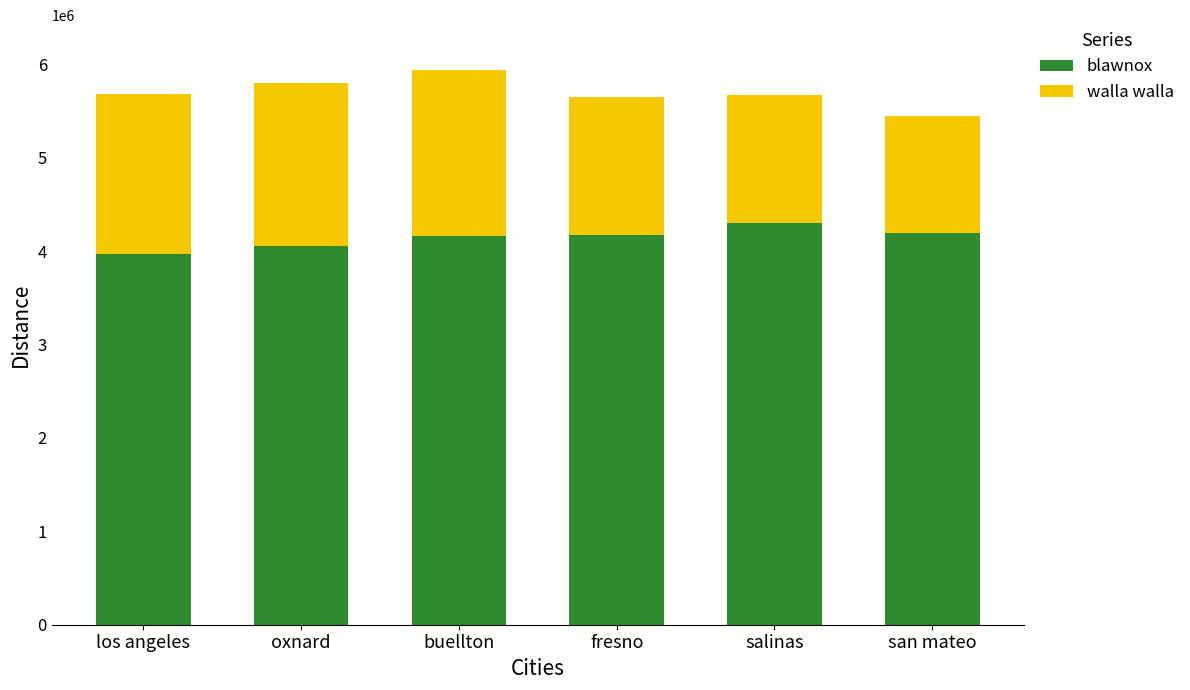

How many series are shown in this chart?

2